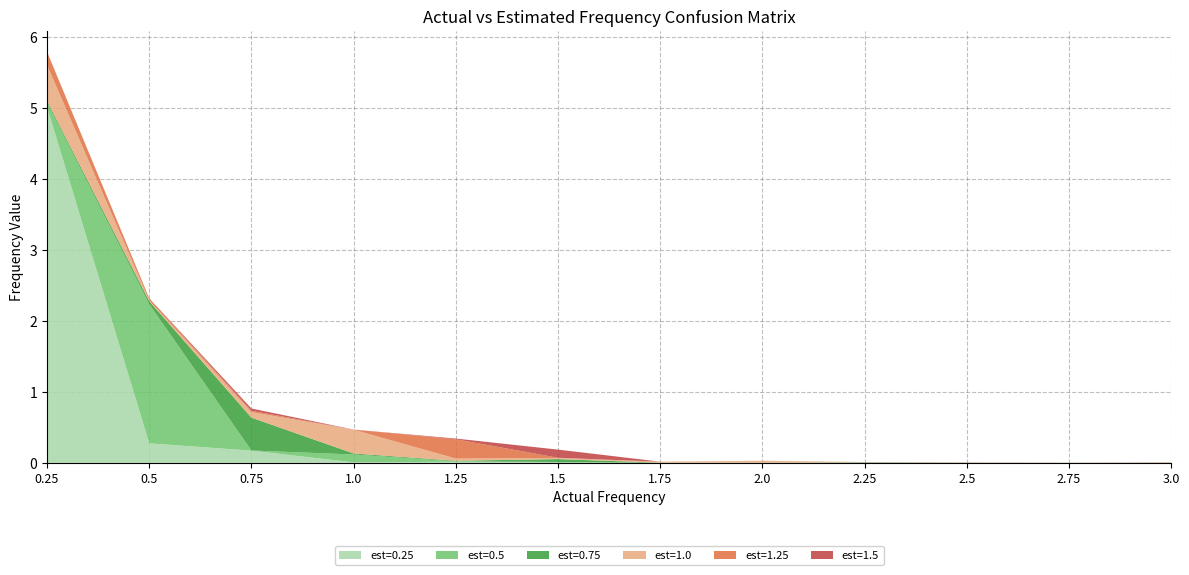

Reading left to right, extract all data points from this chart.

est=0.25: 5.0	0.3	0.2	0.0	0.0	0.0	0.0	0.0	0.0	0.0	0.0	0.0
est=0.5: 0.1	2.0	0.0	0.1	0.0	0.0	0.0	0.0	0.0	0.0	0.0	0.0
est=0.75: 0.0	0.0	0.5	0.0	0.0	0.0	0.0	0.0	0.0	0.0	0.0	0.0
est=1.0: 0.5	0.0	0.1	0.3	0.0	0.0	0.0	0.0	0.0	0.0	0.0	0.0
est=1.25: 0.2	0.0	0.0	0.0	0.3	0.0	0.0	0.0	0.0	0.0	0.0	0.0
est=1.5: 0.0	0.0	0.0	0.0	0.0	0.1	0.0	0.0	0.0	0.0	0.0	0.0